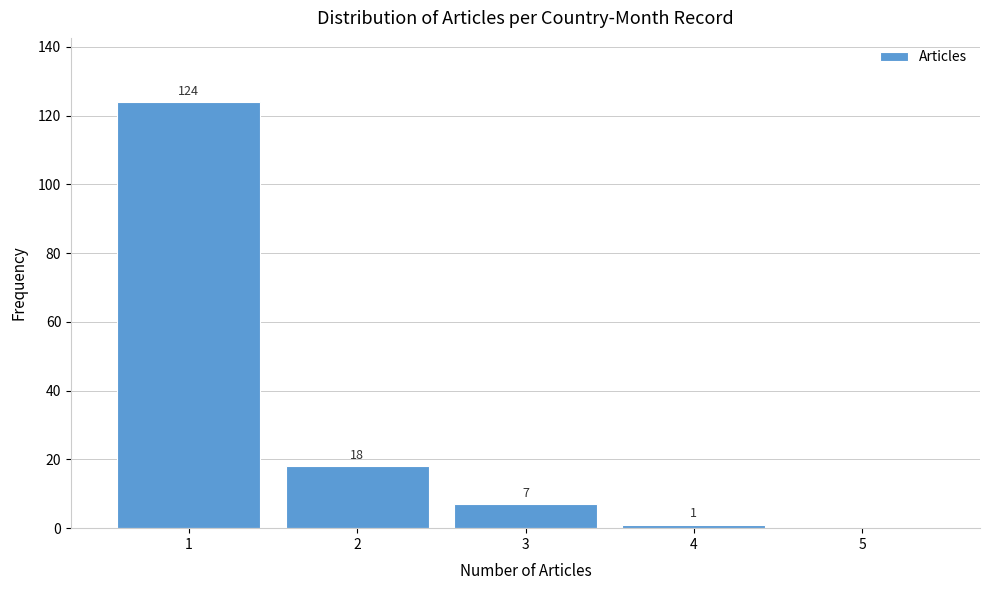

Which range on the x-axis has the tallest bar?

0.5 to 1.5